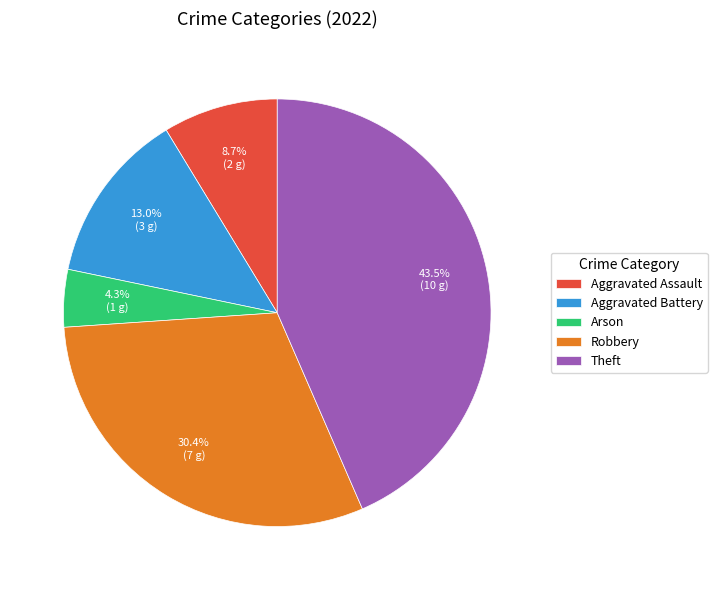

To the nearest percent, what is the combined percentage of Aggravated Battery and Theft?

57%